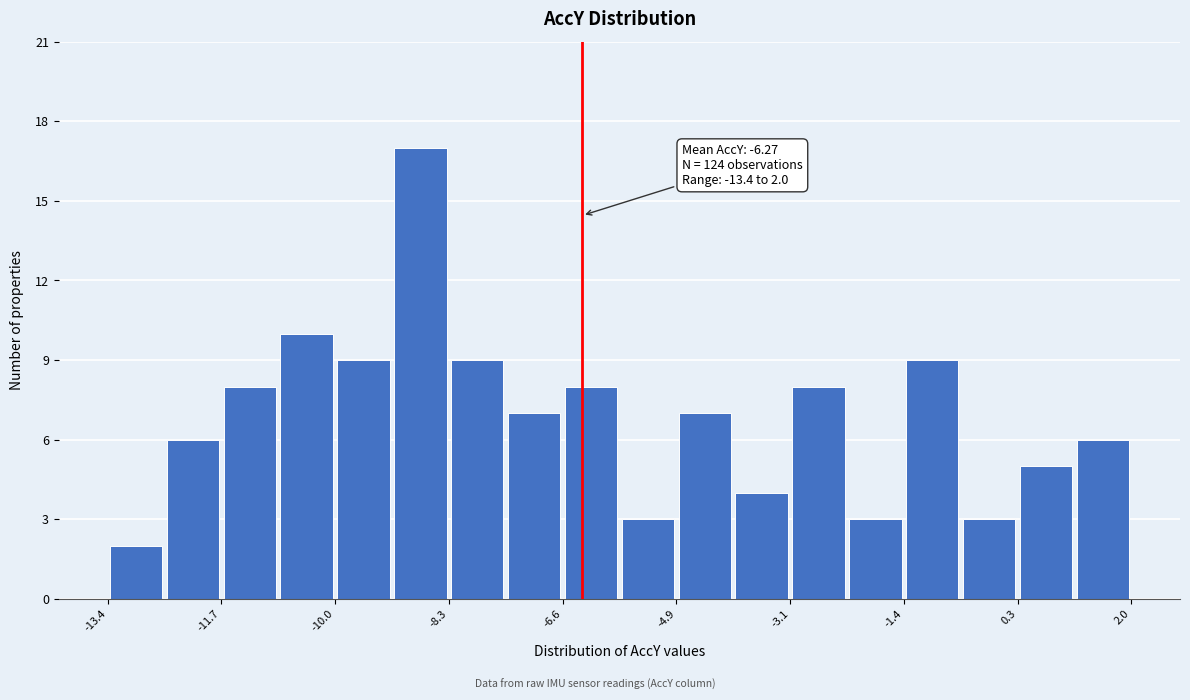

Which range on the x-axis has the tallest bar?

-9.2 to -8.2